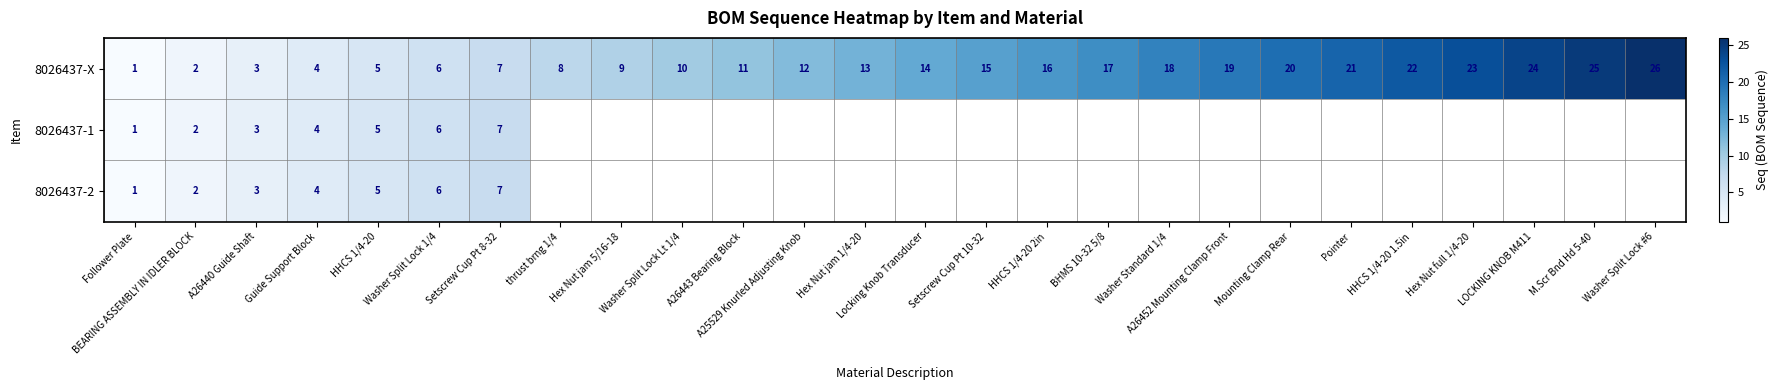

List the labels in order of 8026437-X value, smallest first.

Follower Plate, BEARING ASSEMBLY IN IDLER BLOCK, A26440 Guide Shaft, Guide Support Block, HHCS 1/4-20, Washer Split Lock 1/4, Setscrew Cup Pt 8-32, thrust brng 1/4, Hex Nut jam 5/16-18, Washer Split Lock Lt 1/4, A26443 Bearing Block, A25529 Knurled Adjusting Knob, Hex Nut jam 1/4-20, Locking Knob Transducer, Setscrew Cup Pt 10-32, HHCS 1/4-20 2in, BHMS 10-32 5/8, Washer Standard 1/4, A26452 Mounting Clamp Front, Mounting Clamp Rear, Pointer, HHCS 1/4-20 1.5in, Hex Nut full 1/4-20, LOCKING KNOB M411, M.Scr Bnd Hd 5-40, Washer Split Lock #6